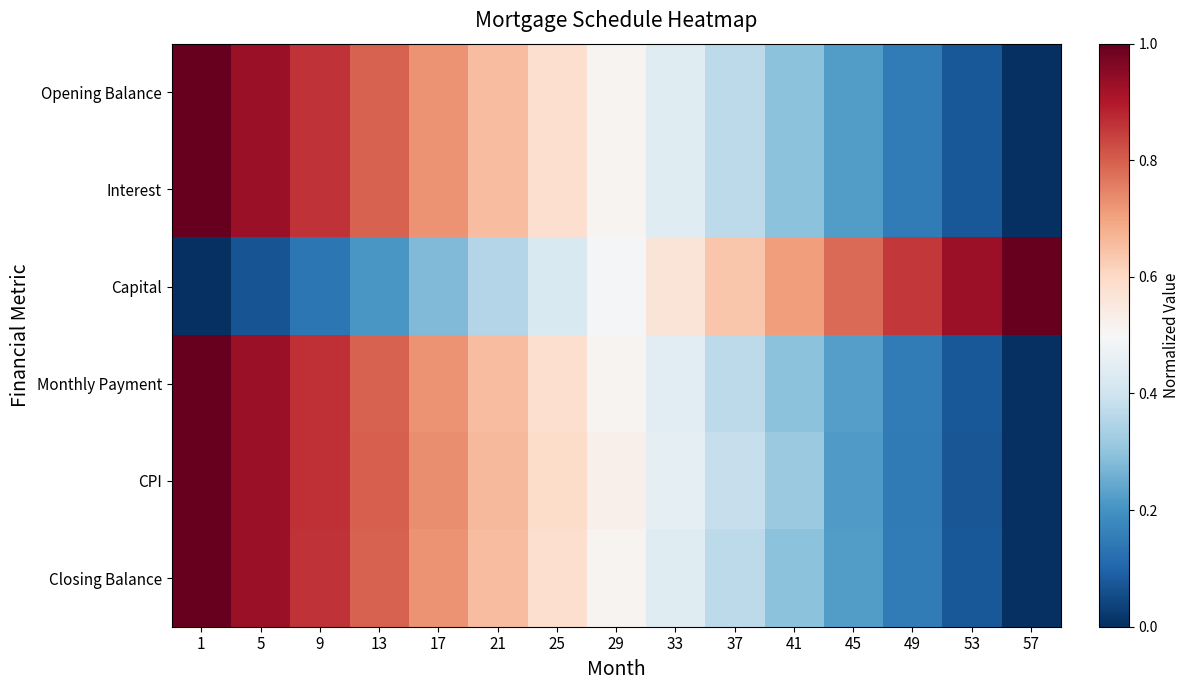

List the series in order of their peak value, highest first.

Opening Balance, Interest, Capital, Monthly Payment, CPI, Closing Balance